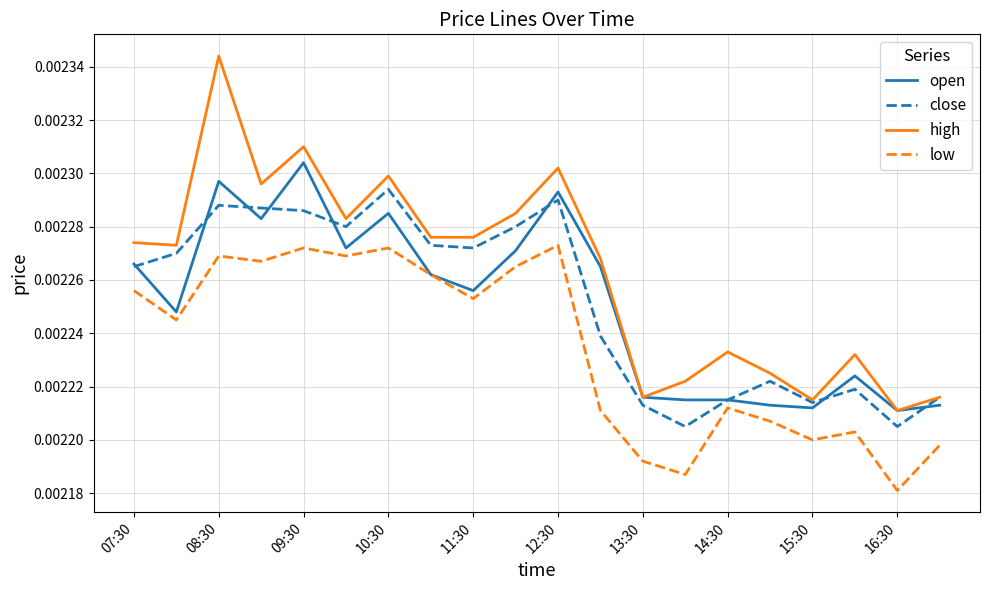

How many lines are shown in the chart?

4